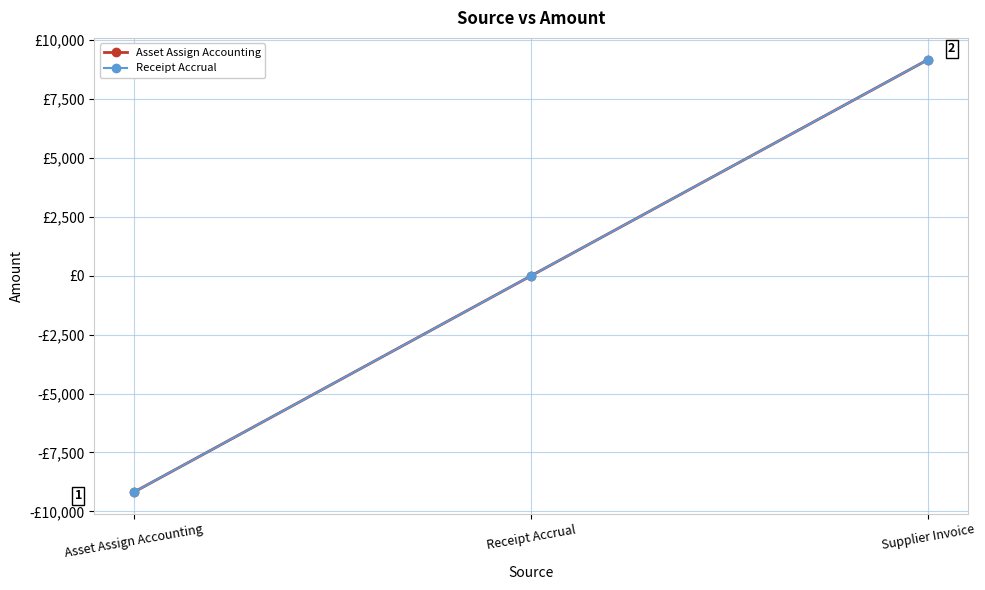

What are all the series names shown in the legend?

Asset Assign Accounting, Receipt Accrual